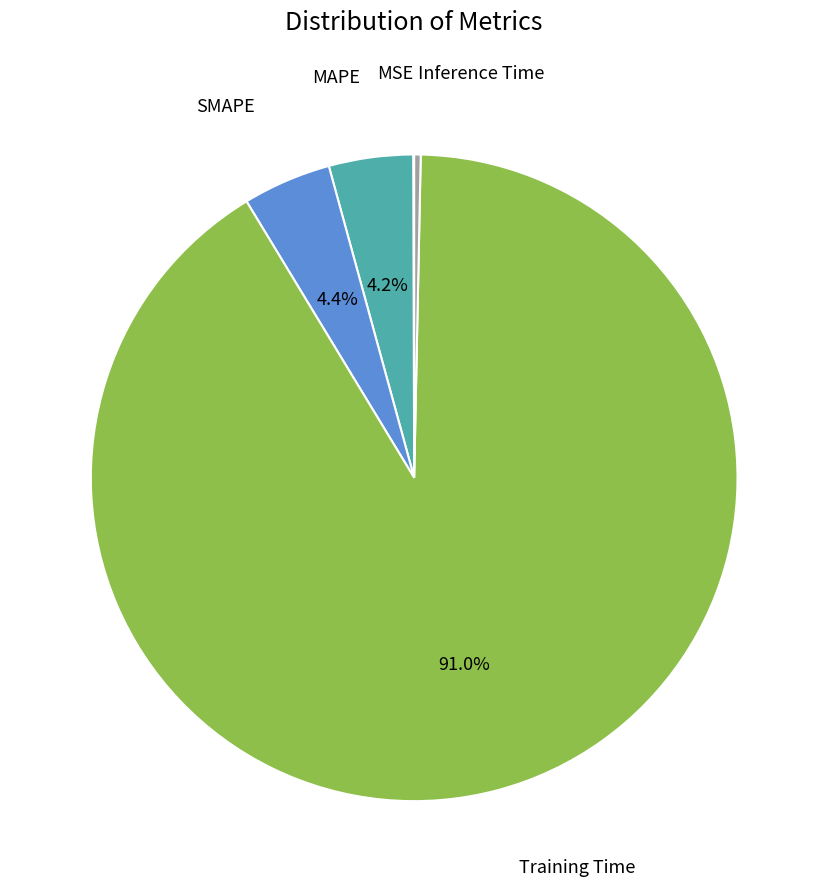

Is there a majority slice in this chart?

Yes